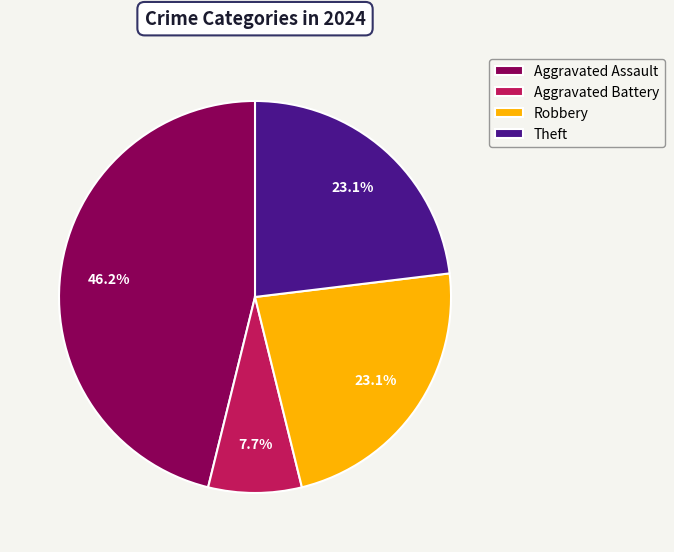

What percentage is NOT represented by Robbery?

76.9%